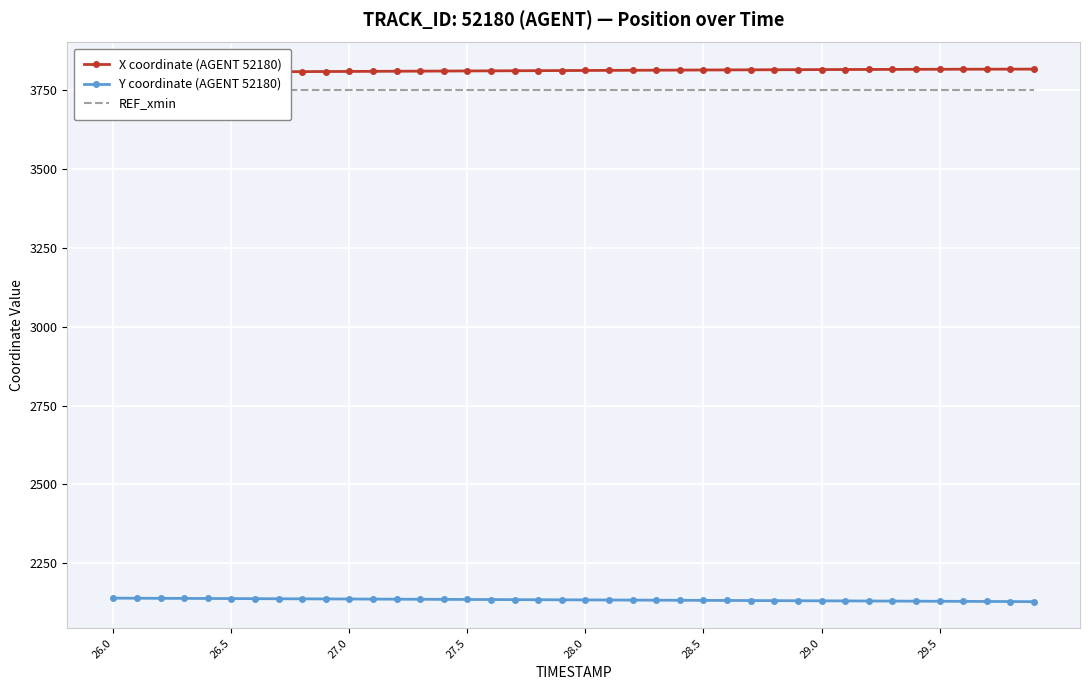

At how many categories does at least one series exceed 3647?

40